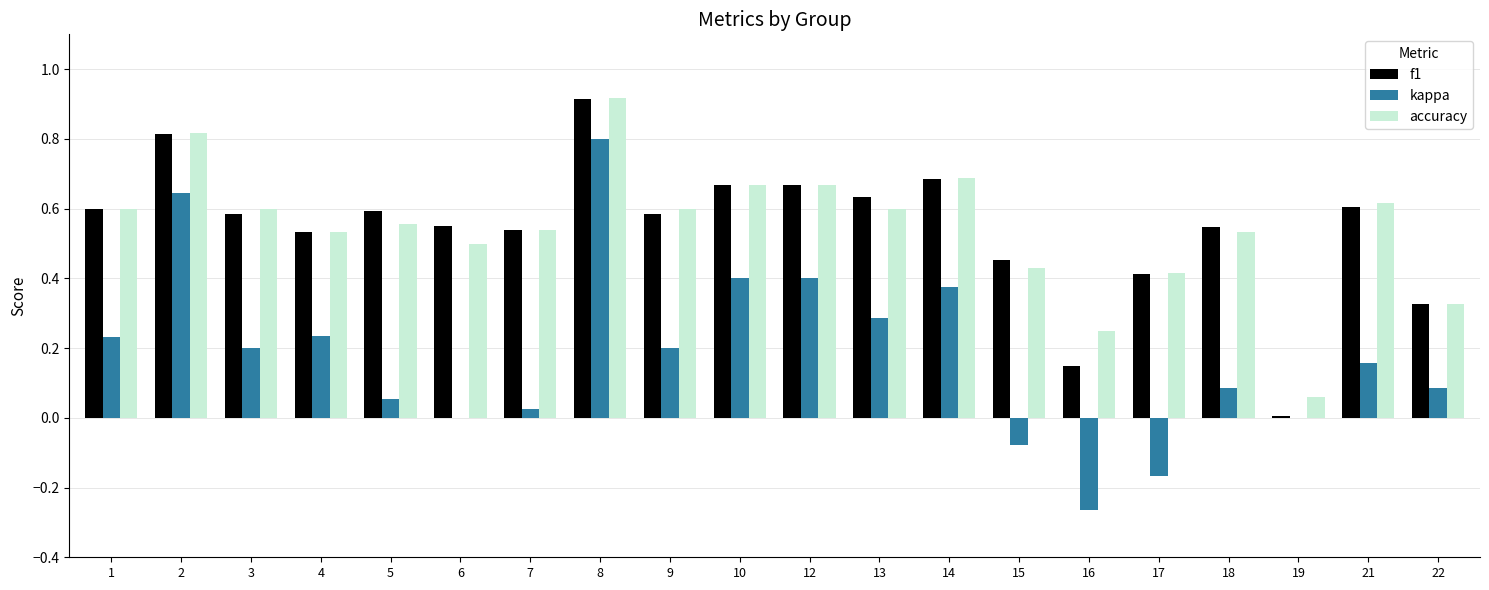

Is it true that kappa equals 0.0 at 5?

False